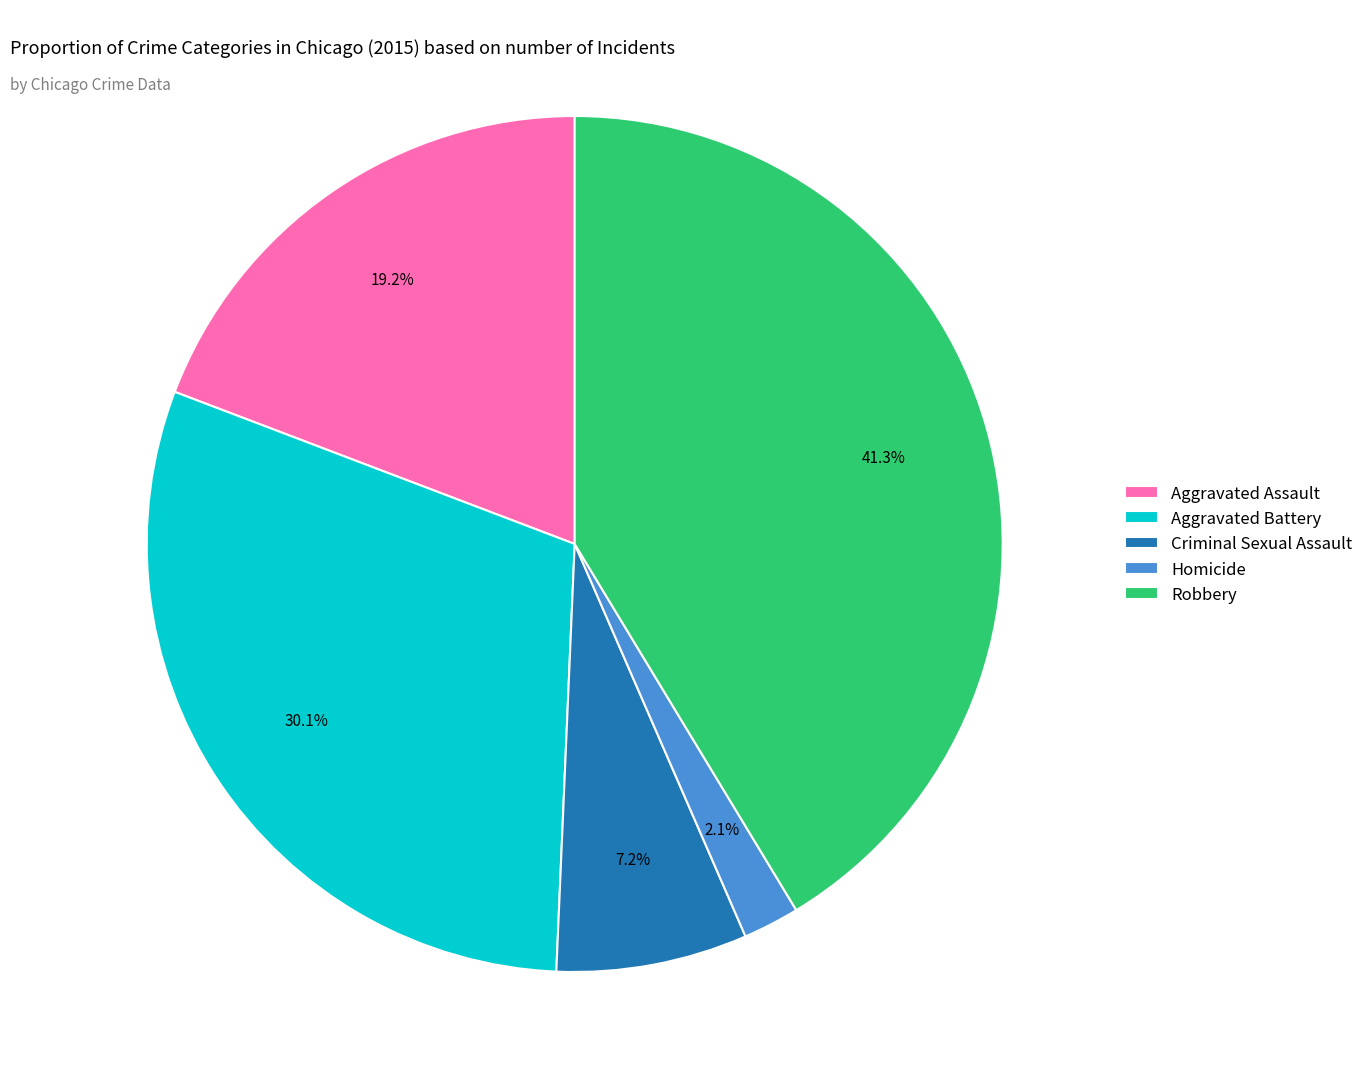

Is there a majority slice in this chart?

No